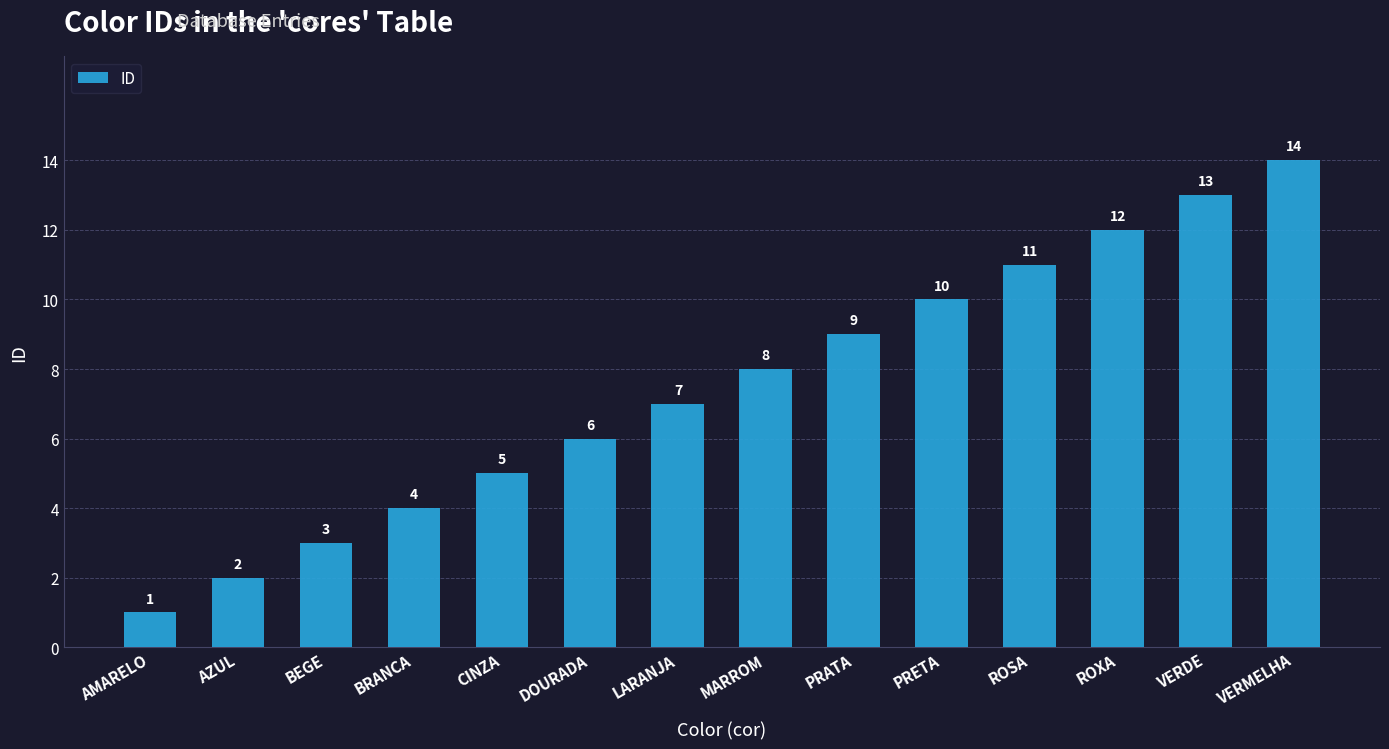

What value does the data have at ROXA?

12